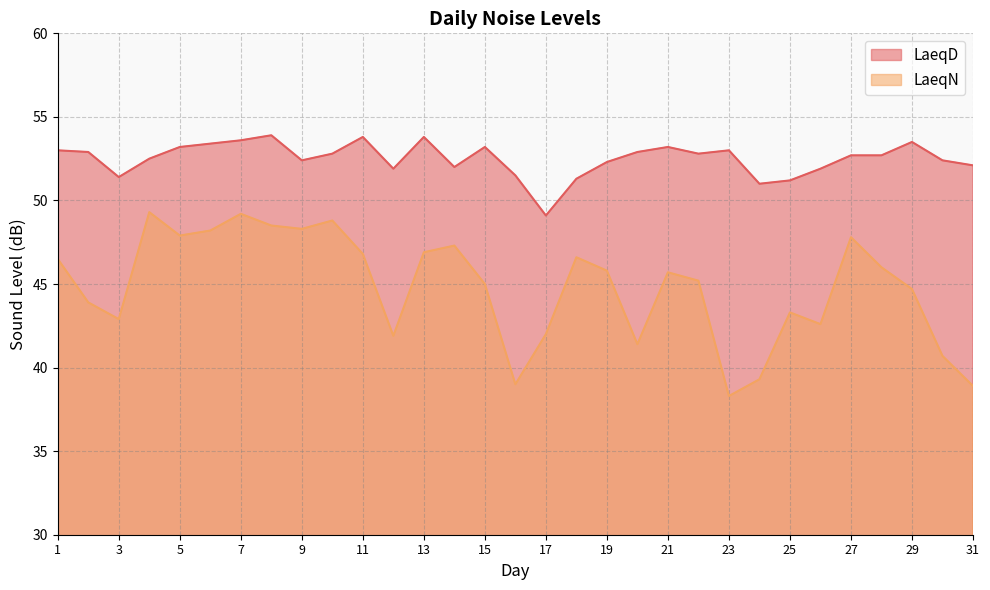

How many categories are shown in the chart?

31